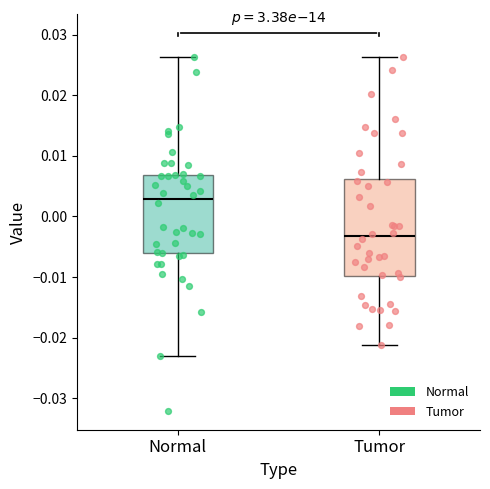

Reading left to right, transcribe this box plot: for each box, give where its median line is, the range the box spans, and where its two whiskers end, as read against the y-axis. The values are not printed on the chart, so give them approximately, as read against the axis.

Normal: median 0.003, box -0.006 to 0.007, whiskers -0.023 to 0.026
Tumor: median -0.003, box -0.010 to 0.006, whiskers -0.021 to 0.026